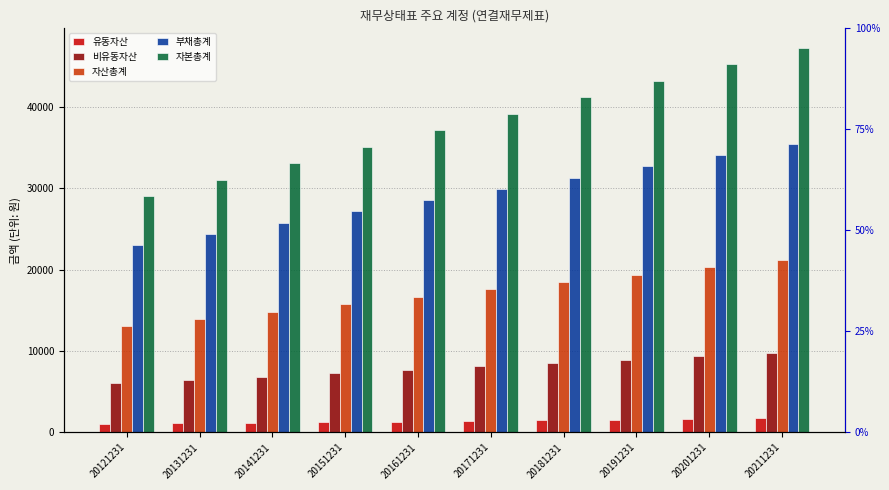

What is the smallest value displayed?

1000